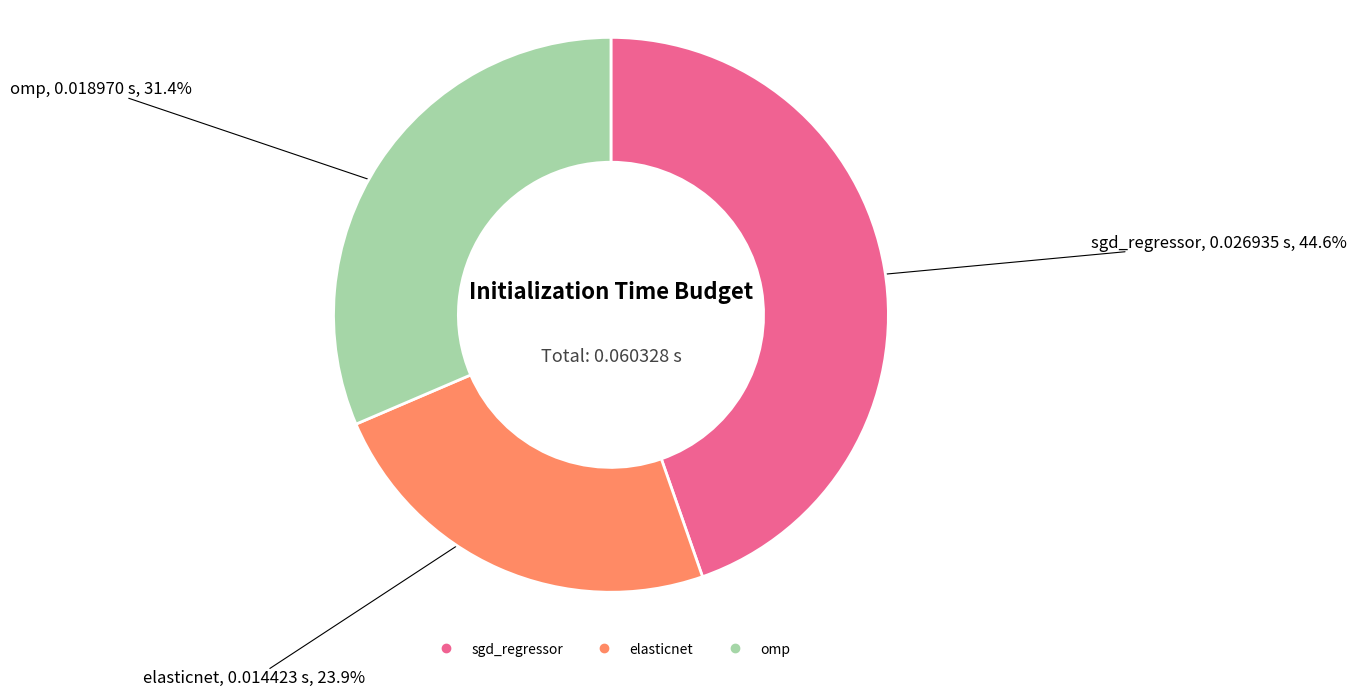

To the nearest percent, what is the difference between the largest and smallest slice percentages?

21%